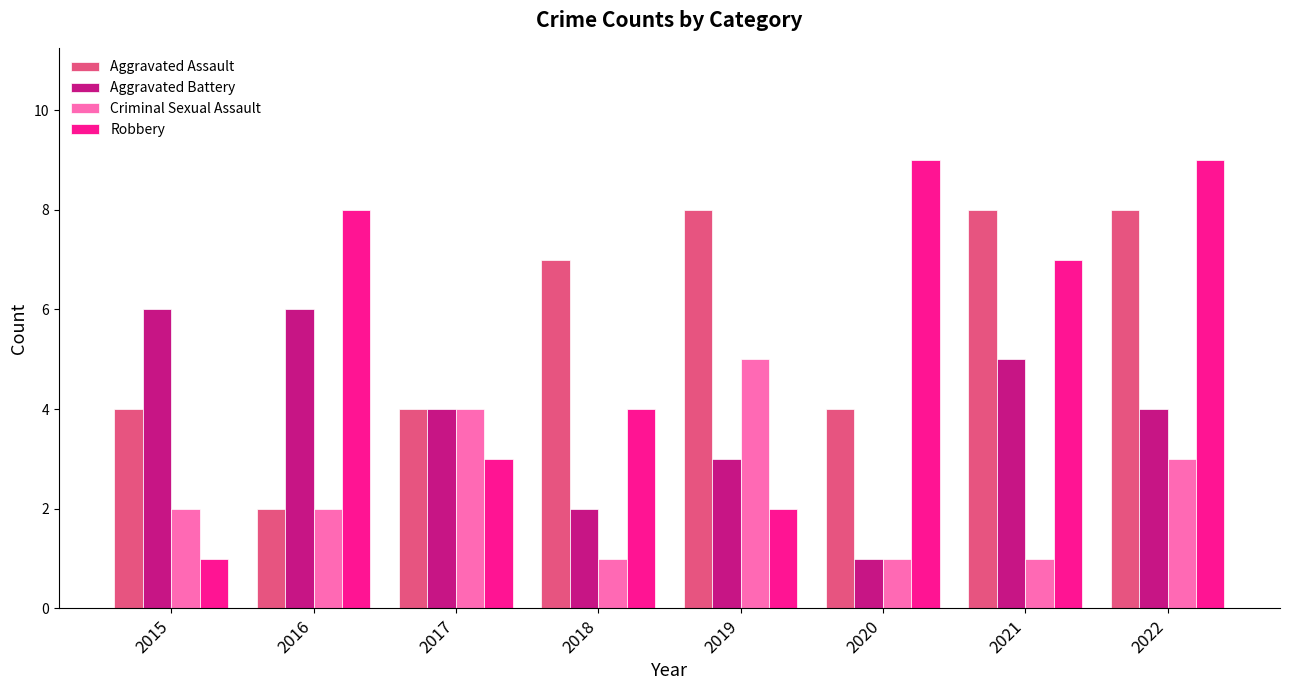

Reading left to right, list all the values displayed in this chart.

Aggravated Assault: 2015=4	2016=2	2017=4	2018=7	2019=8	2020=4	2021=8	2022=8
Aggravated Battery: 2015=6	2016=6	2017=4	2018=2	2019=3	2020=1	2021=5	2022=4
Criminal Sexual Assault: 2015=2	2016=2	2017=4	2018=1	2019=5	2020=1	2021=1	2022=3
Robbery: 2015=1	2016=8	2017=3	2018=4	2019=2	2020=9	2021=7	2022=9